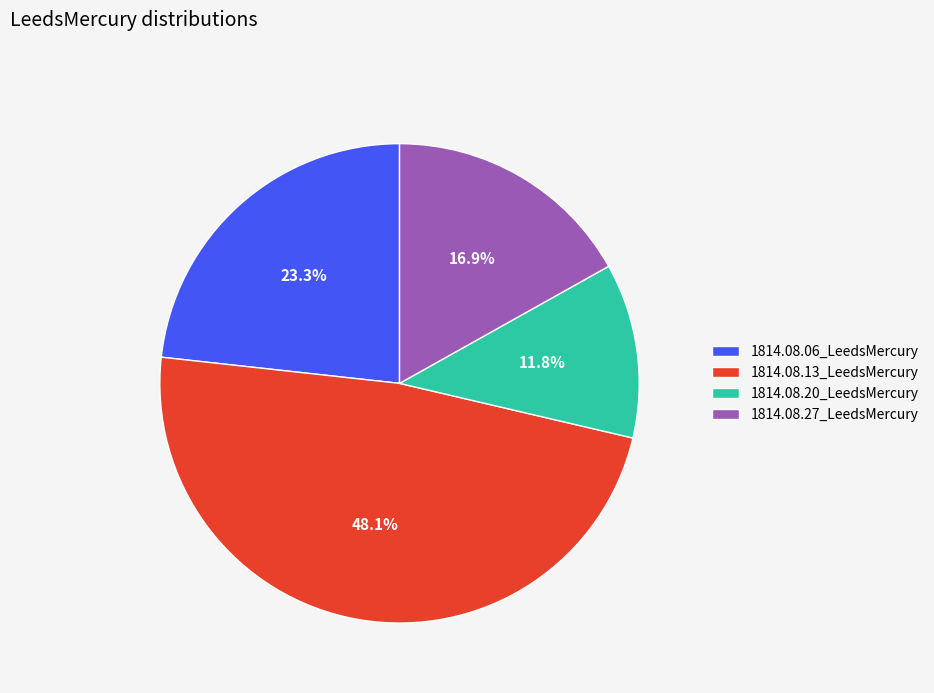

The 1814.08.06_LeedsMercury slice represents 29% of the pie. True or false?

False